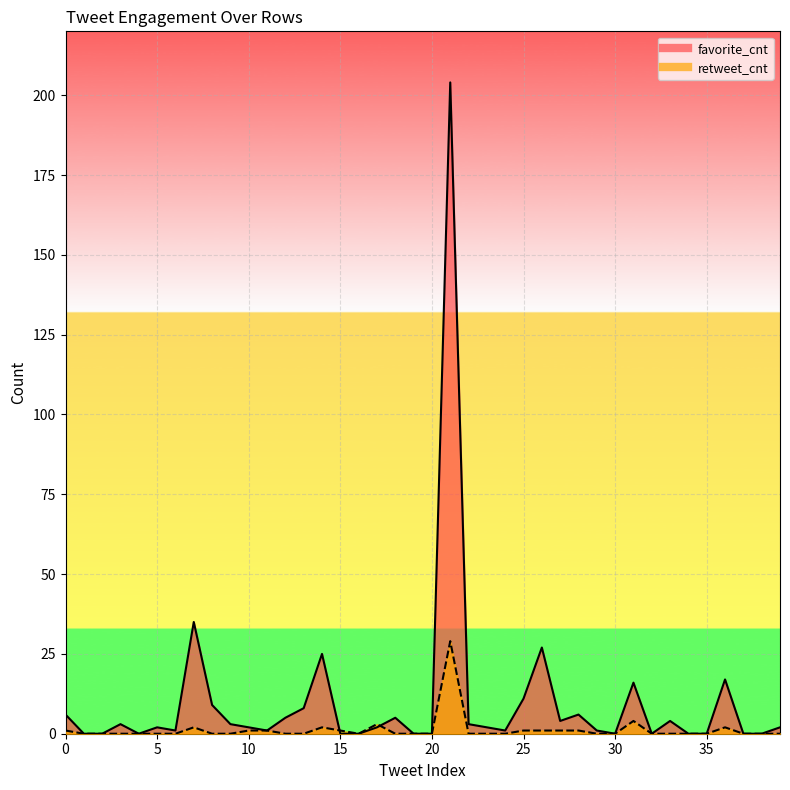

Which has a higher value, 23 or 11?

23